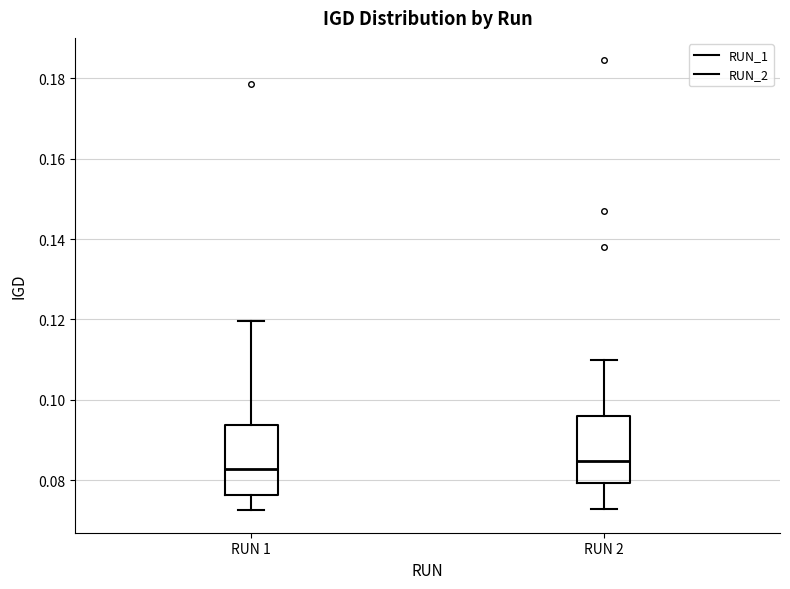

Which box's median line is the lowest?

RUN 1